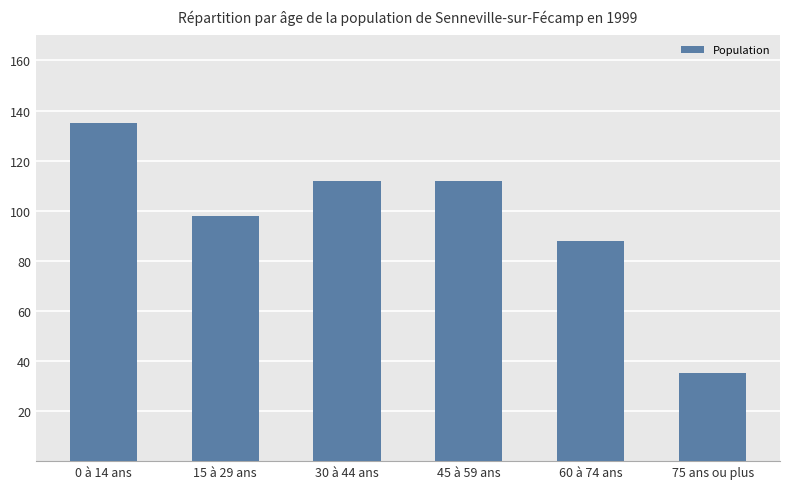

At which category does the chart reach its peak across all series?

0 à 14 ans